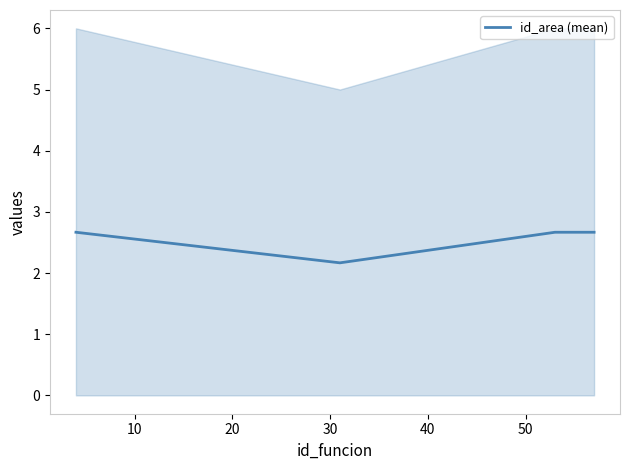

How many id_area (mean) values are between 2 and 3?

4